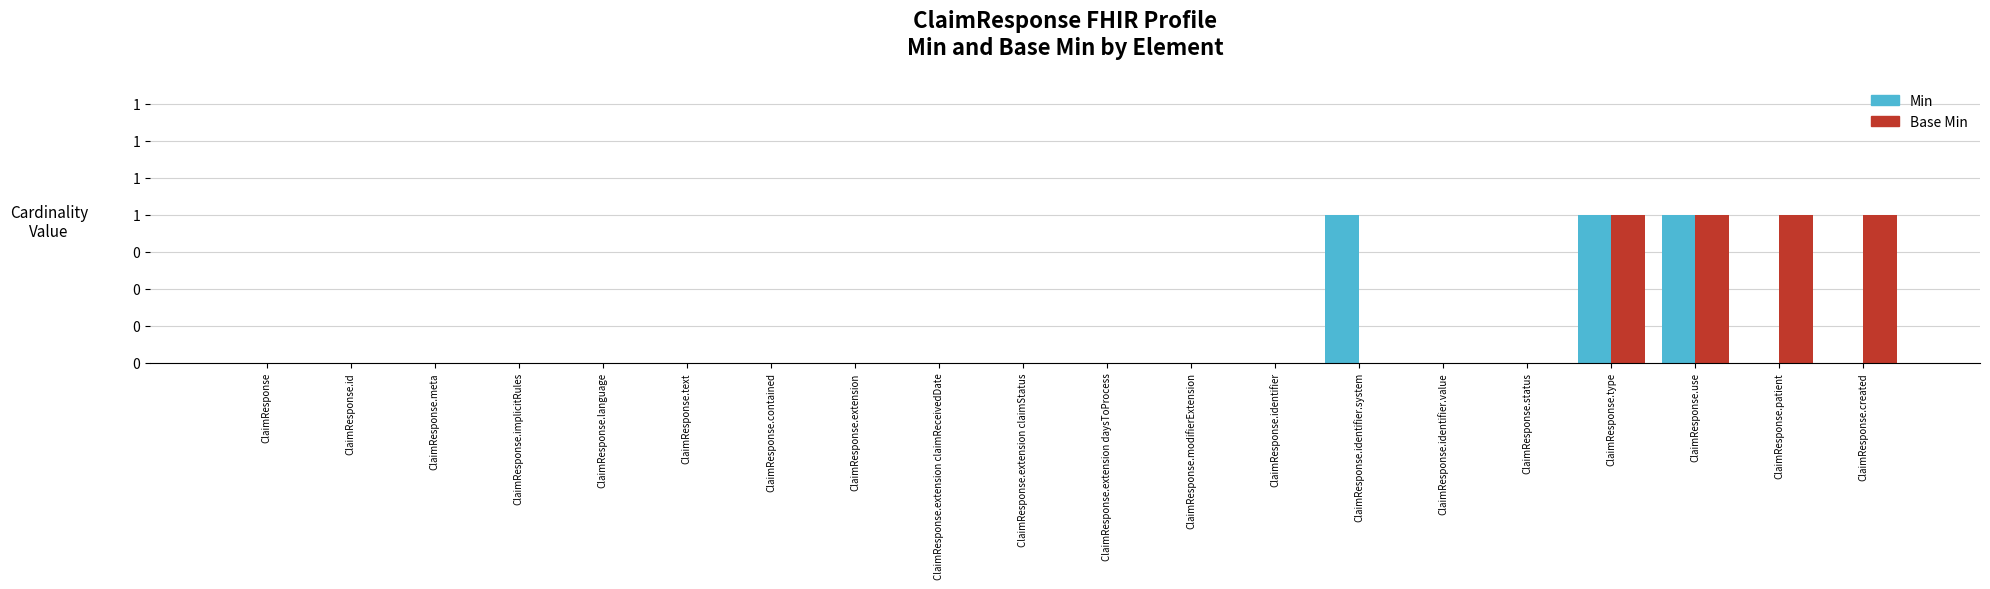

Is it true that Base Min equals -1 at ClaimResponse.status?

False